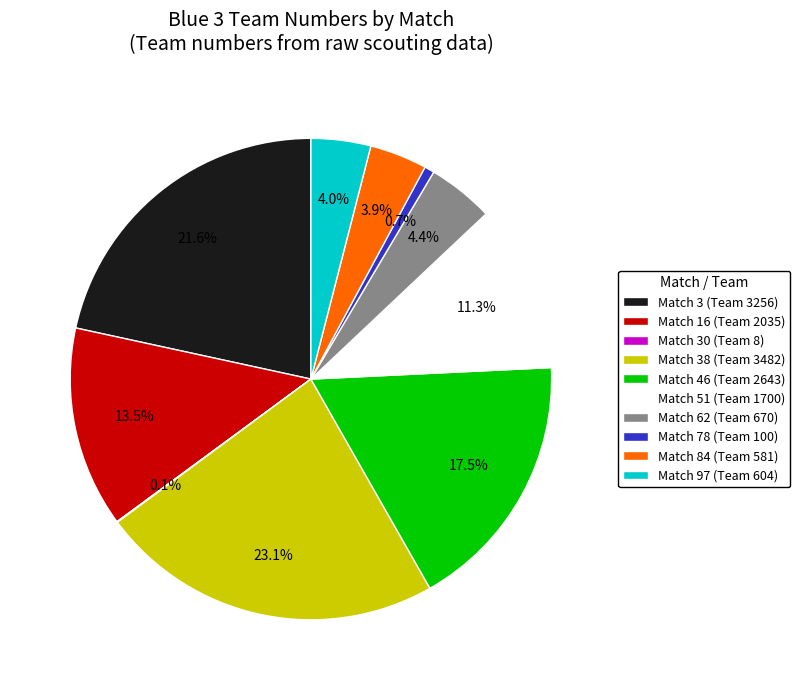

What is the ratio of the value at Match 62 (Team 670) to the value at Match 16 (Team 2035)?

0.3